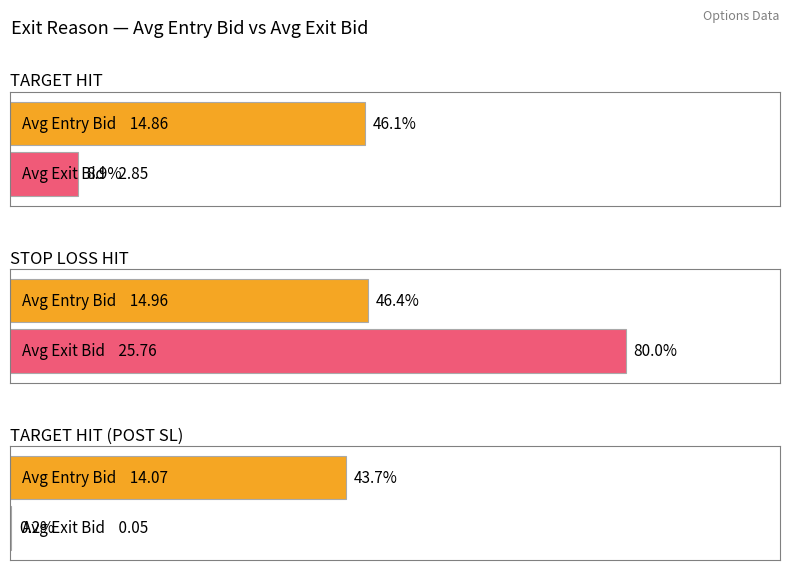

What is the label of the 1st bar from the left?

TARGET HIT